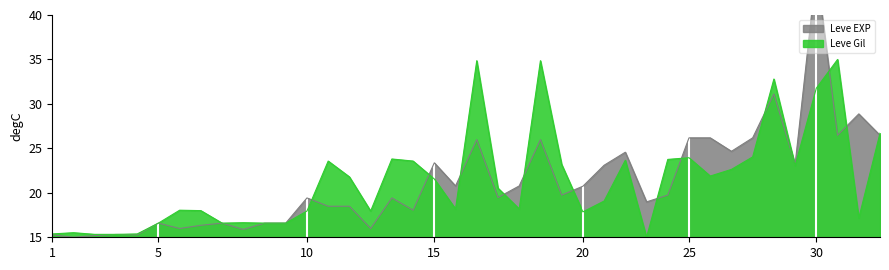

Which category has the highest value across all series?

30